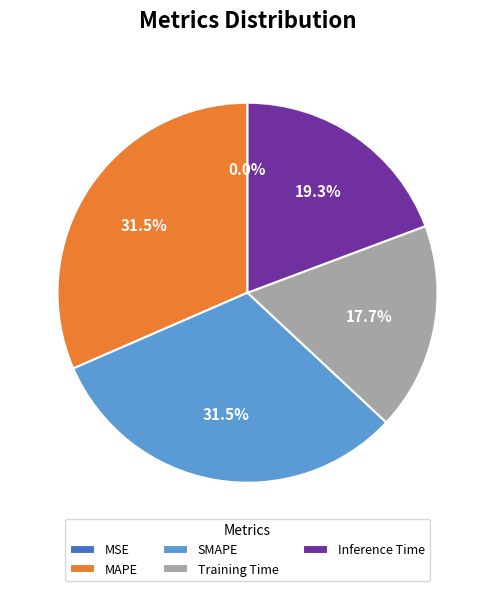

Does any single category account for the majority?

No